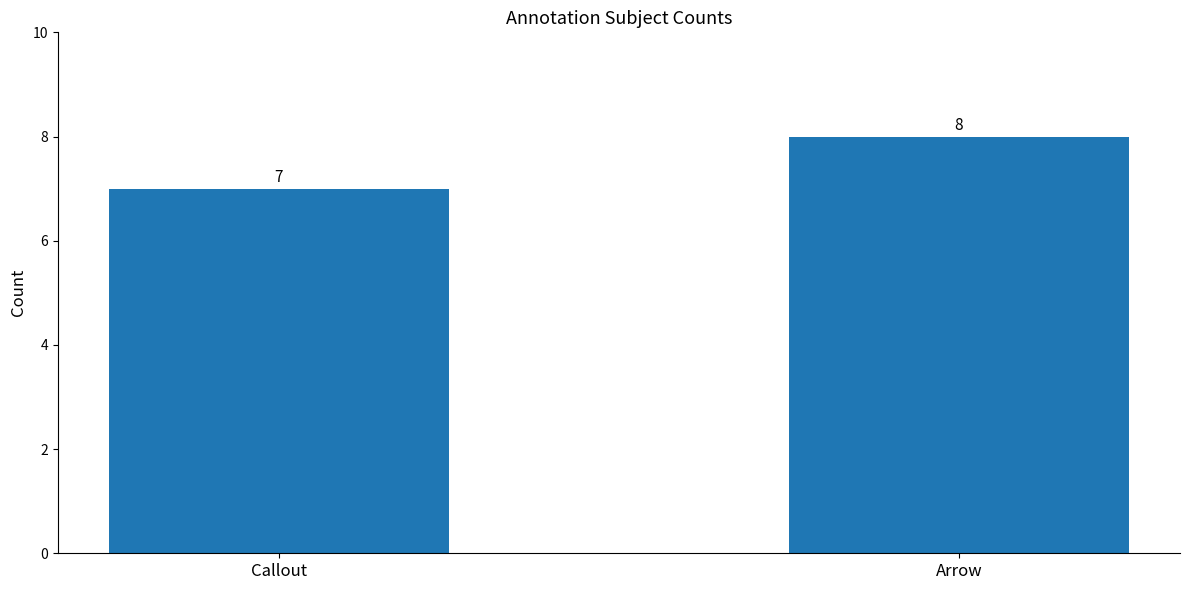

What is the sum of all values?

15